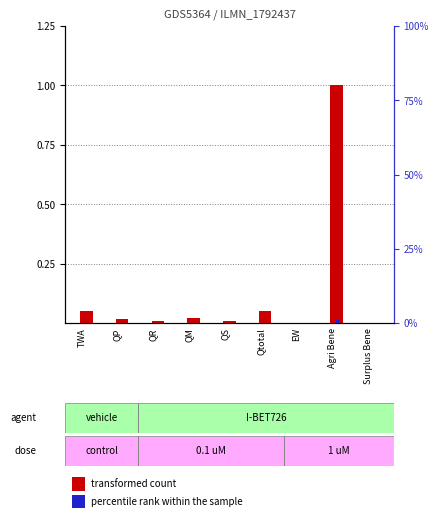

List the labels in order of percentile rank within the sample value, smallest first.

EW, QR, Surplus Bene, QS, QP, QM, TWA, Qtotal, Agri Bene